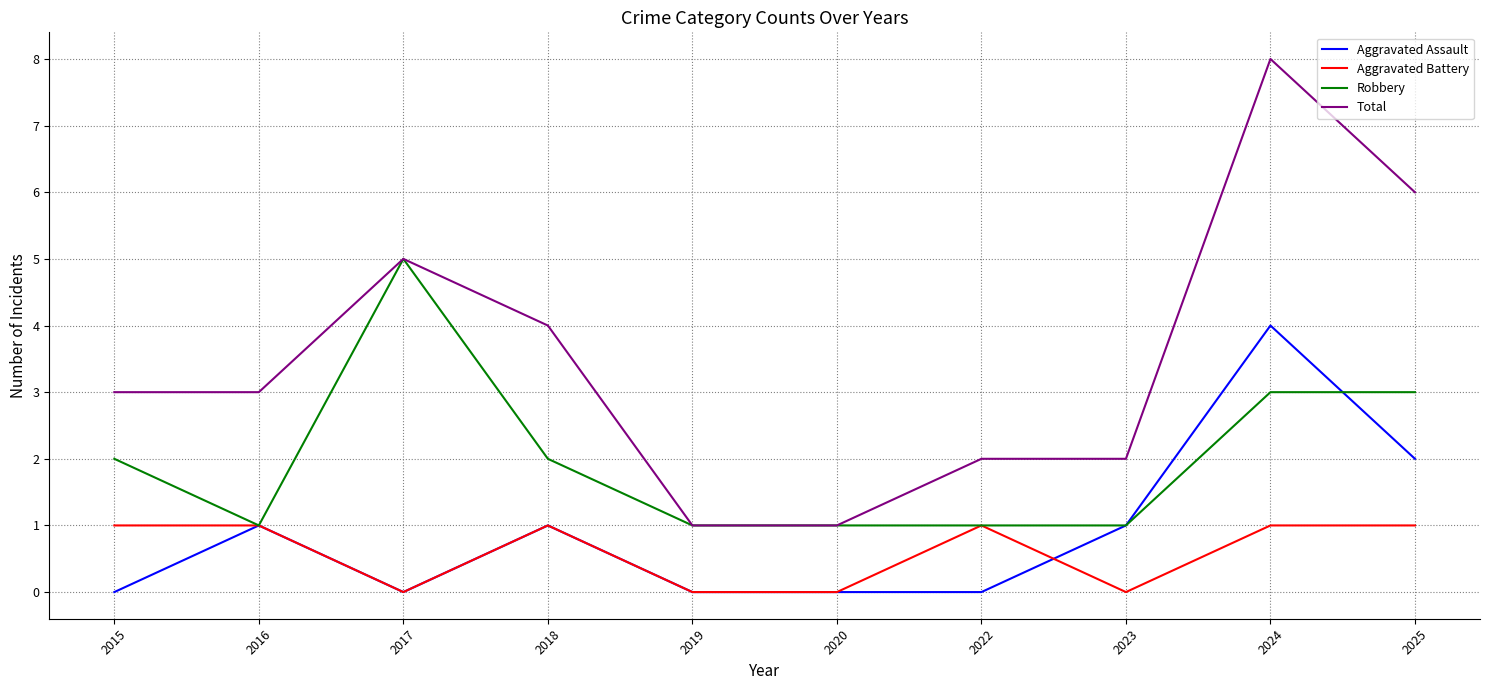

Which category has the highest value across all series?

2024